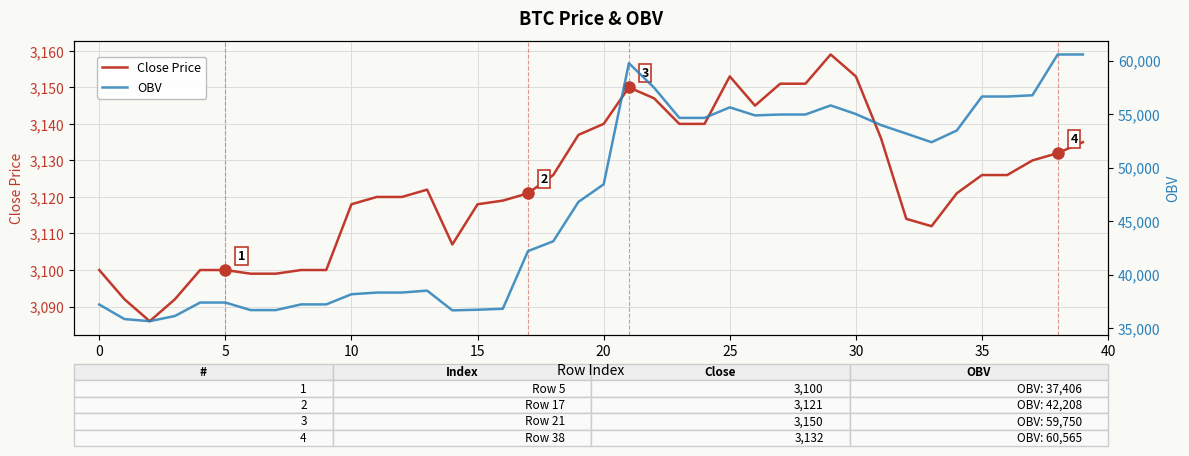

Rank the series at 17 from highest to lowest value.

OBV, Close Price